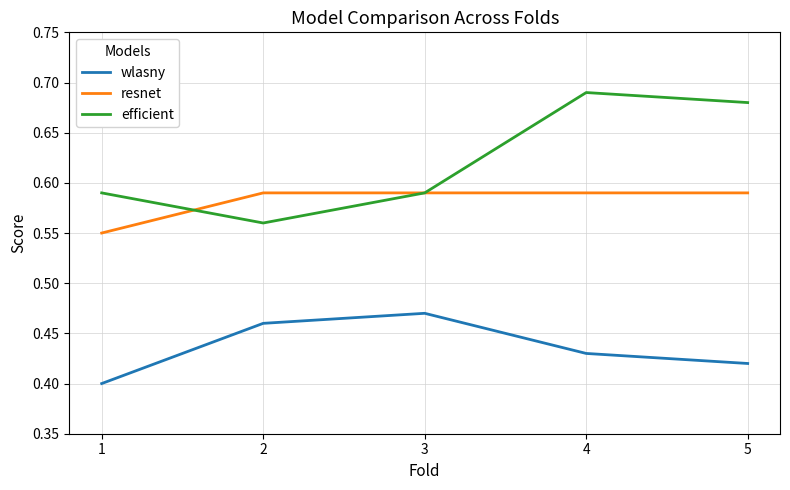

True or false: wlasny and resnet intersect in this chart.

False